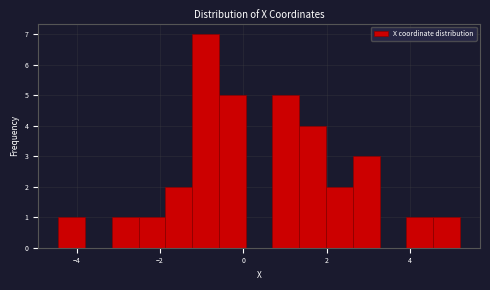

Read against the x-axis, roughly where is the centre of the tallest bar?

-1.0